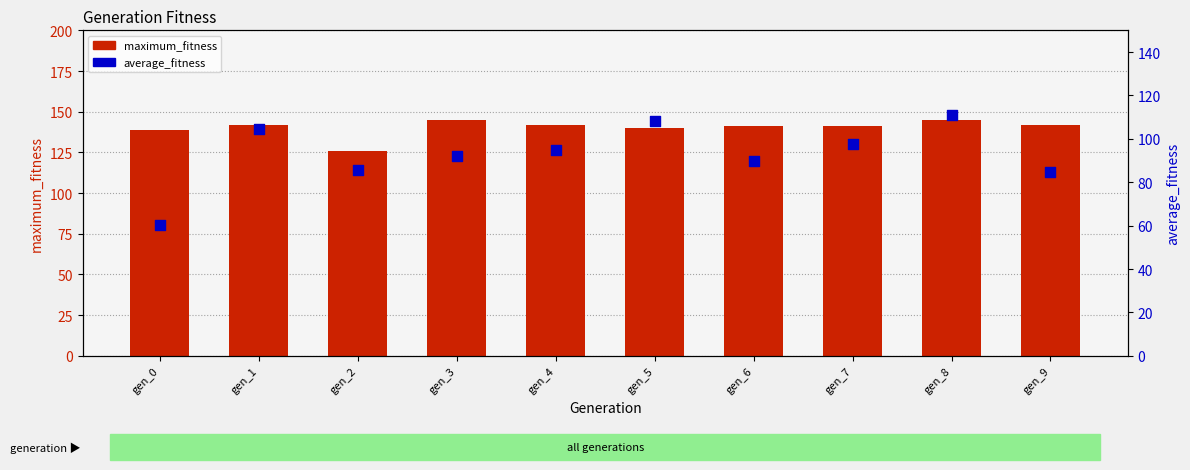

What are all the series names shown in the legend?

maximum_fitness, average_fitness